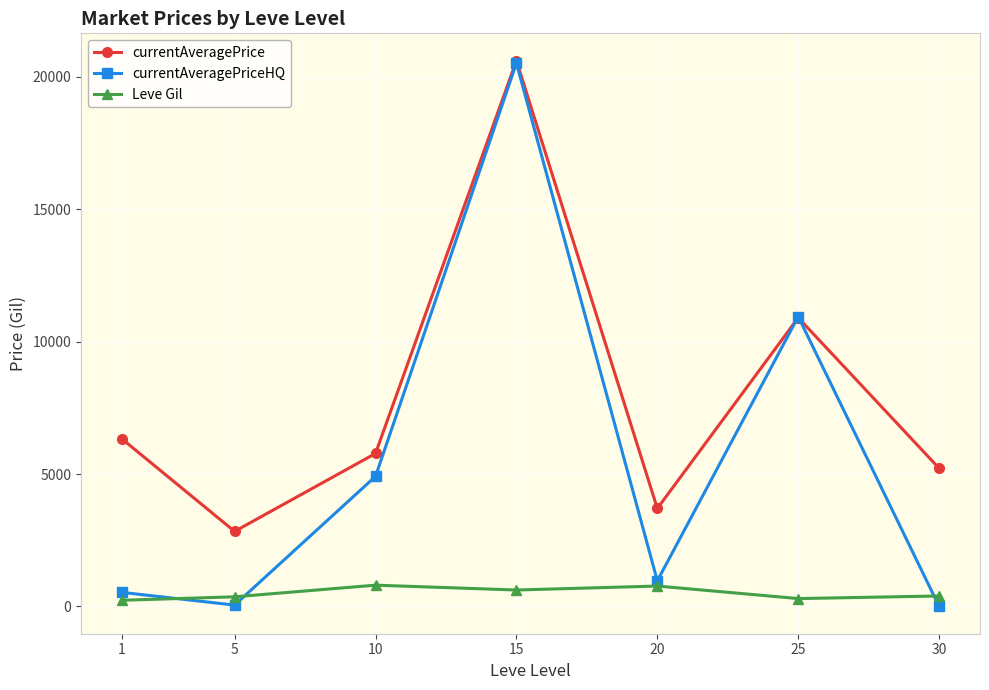

What are all the series names shown in the legend?

currentAveragePrice, currentAveragePriceHQ, Leve Gil